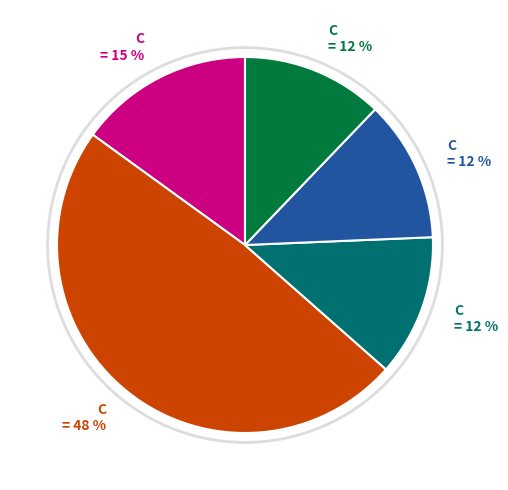

To the nearest percent, what is the difference between the largest and smallest slice percentages?

36%